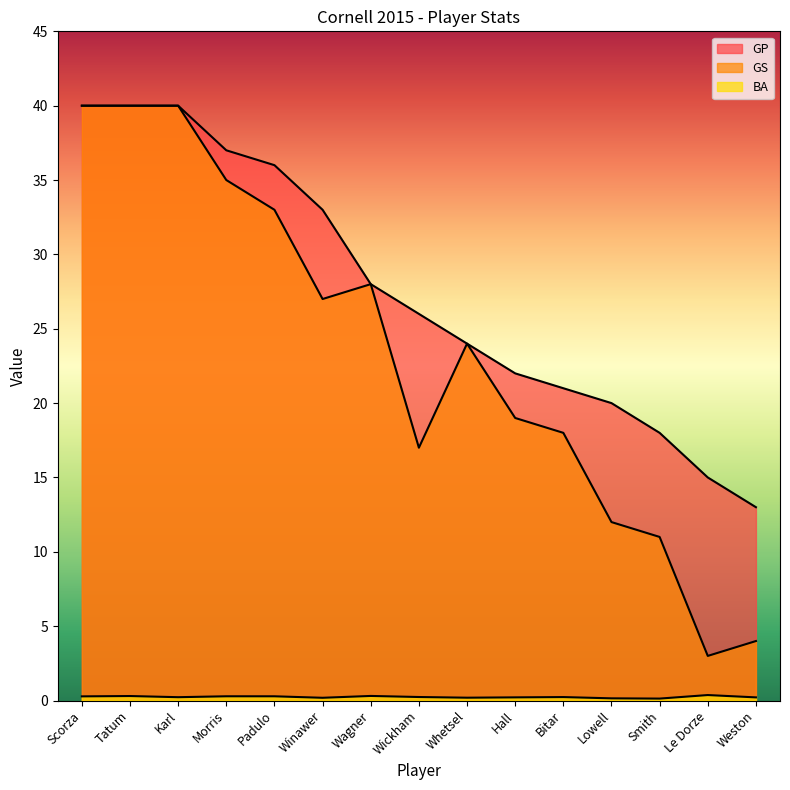

What is the smallest value displayed?

0.1